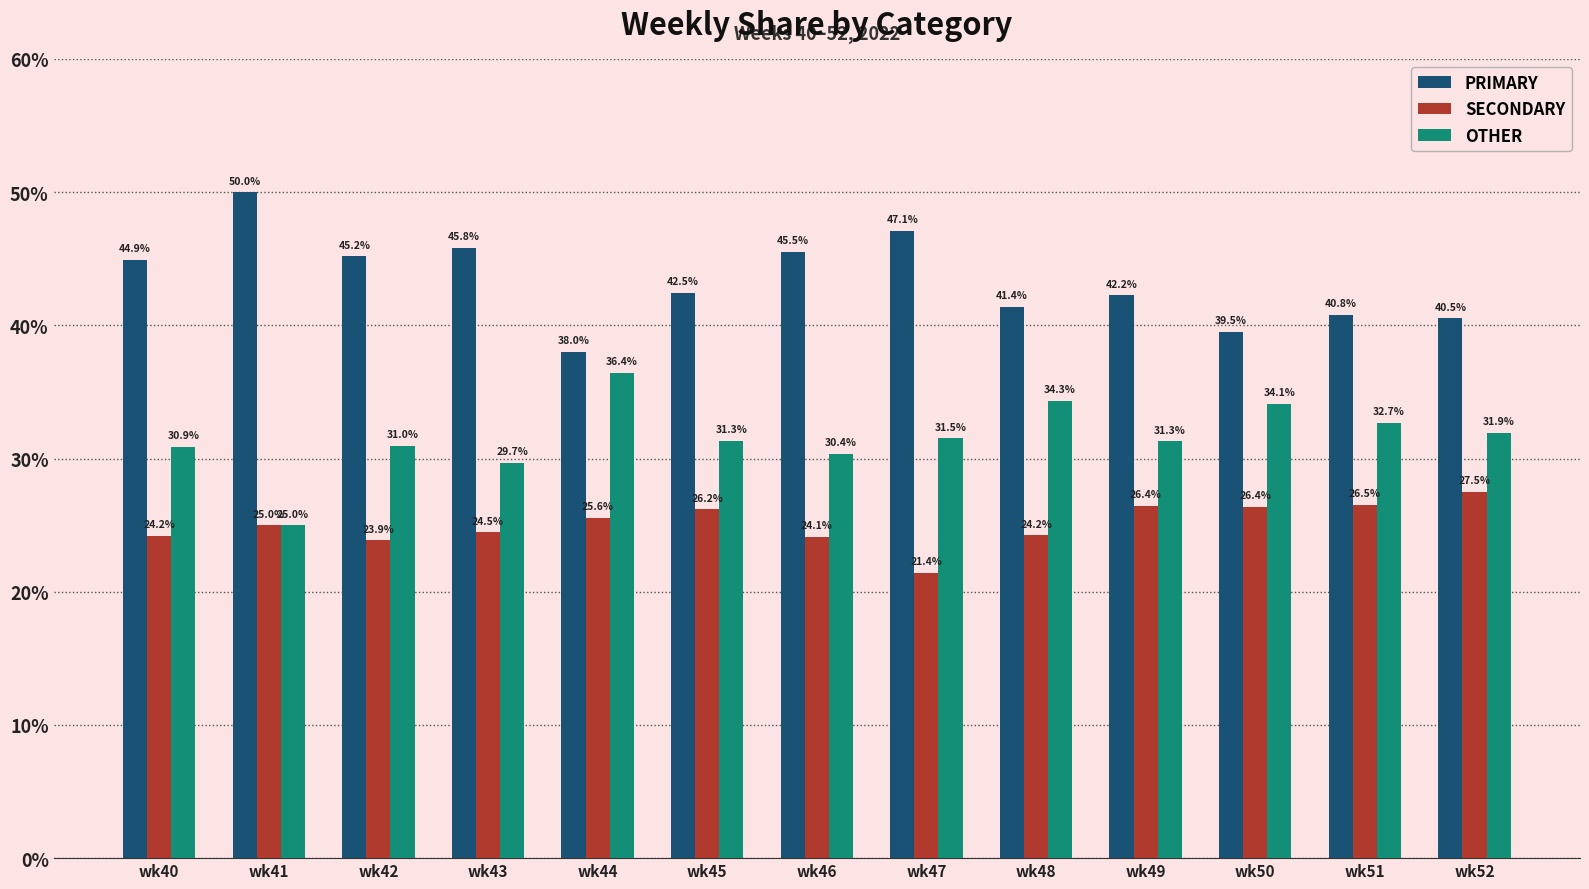

What are all the series names shown in the legend?

PRIMARY, SECONDARY, OTHER